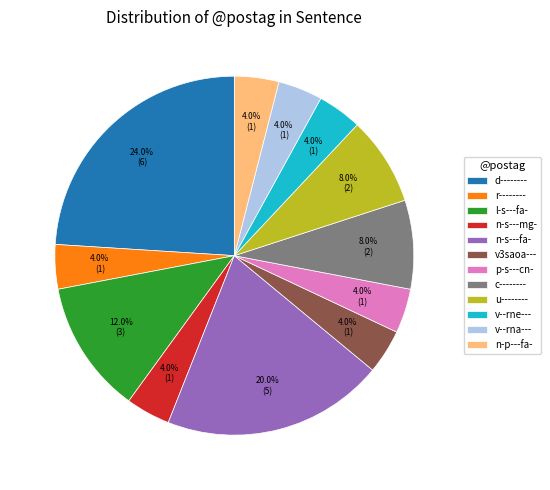

What portion of the pie excludes v--rne---?

96.0%